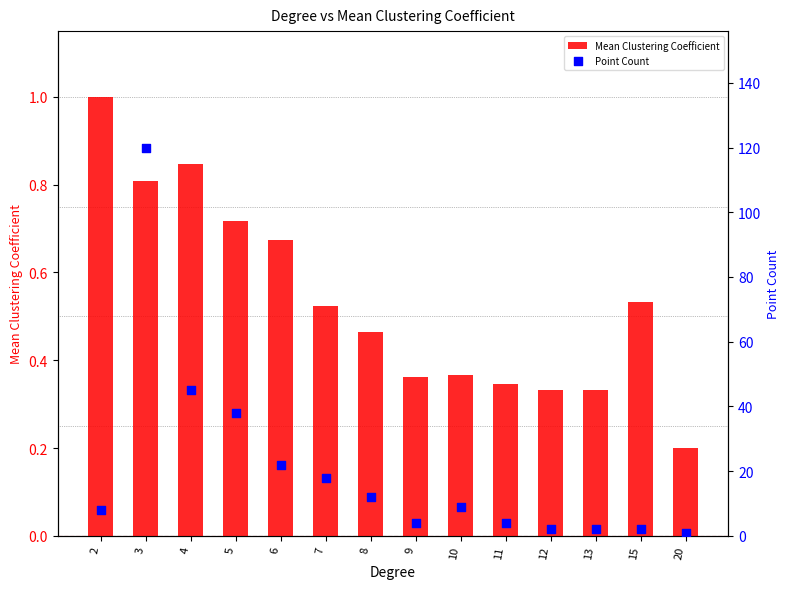

What is the total value across all series at 13?

2.3